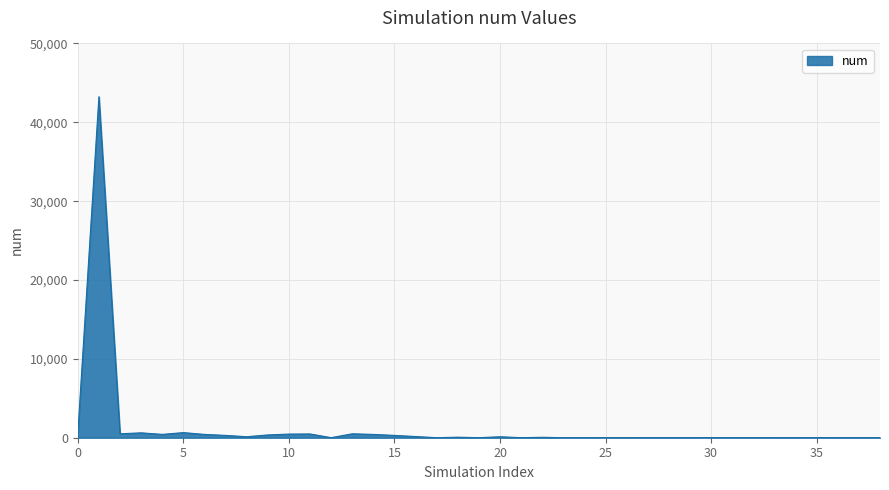

What is the sum of all values?

49778